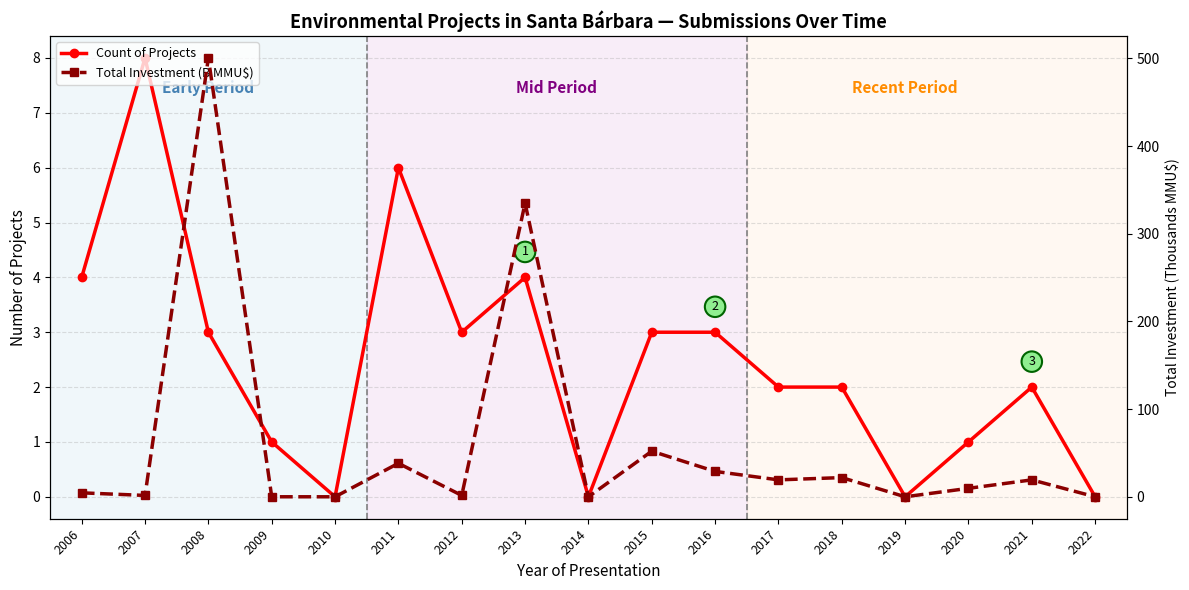

Which series changed the most between 2007 and 2008?

Total Investment (B MMU$)